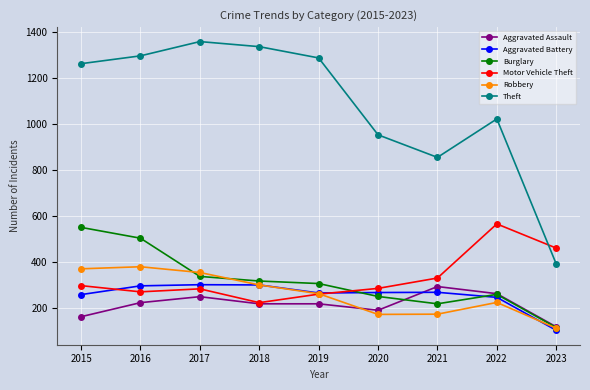

True or false: Theft and Robbery cross at least once.

False